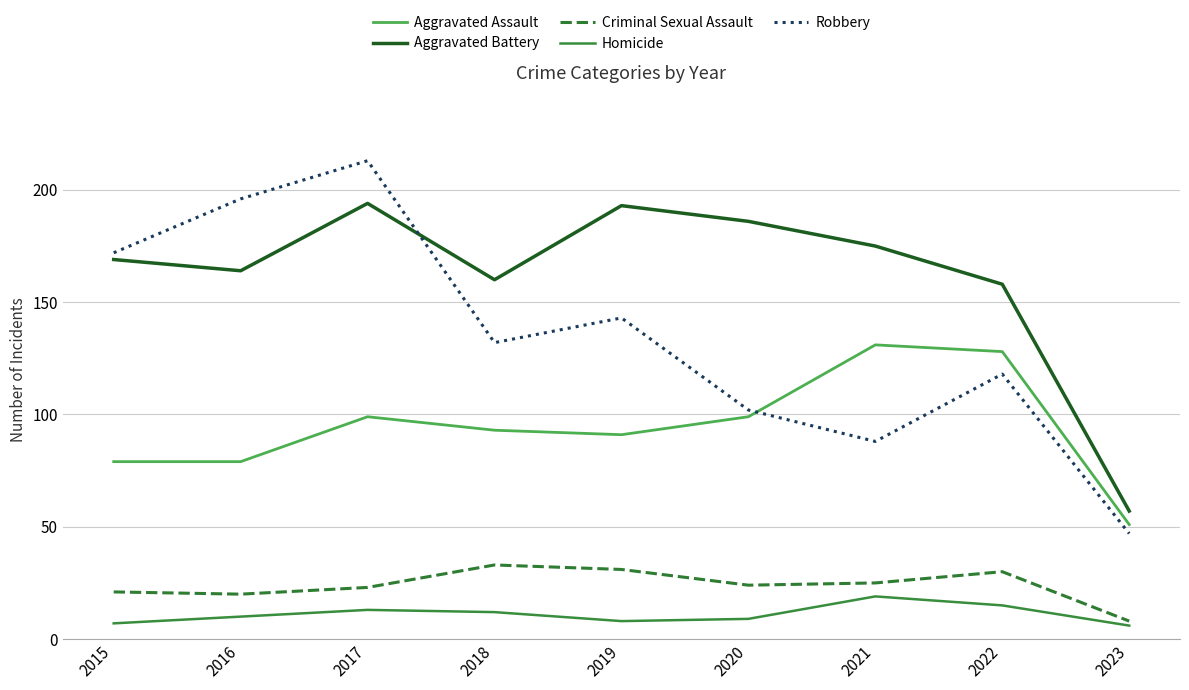

Reading left to right, extract all data points from this chart.

Aggravated Assault: 2015=79	2016=79	2017=99	2018=93	2019=91	2020=99	2021=131	2022=128	2023=51
Aggravated Battery: 2015=169	2016=164	2017=194	2018=160	2019=193	2020=186	2021=175	2022=158	2023=57
Criminal Sexual Assault: 2015=21	2016=20	2017=23	2018=33	2019=31	2020=24	2021=25	2022=30	2023=8
Homicide: 2015=7	2016=10	2017=13	2018=12	2019=8	2020=9	2021=19	2022=15	2023=6
Robbery: 2015=172	2016=196	2017=213	2018=132	2019=143	2020=102	2021=88	2022=118	2023=47